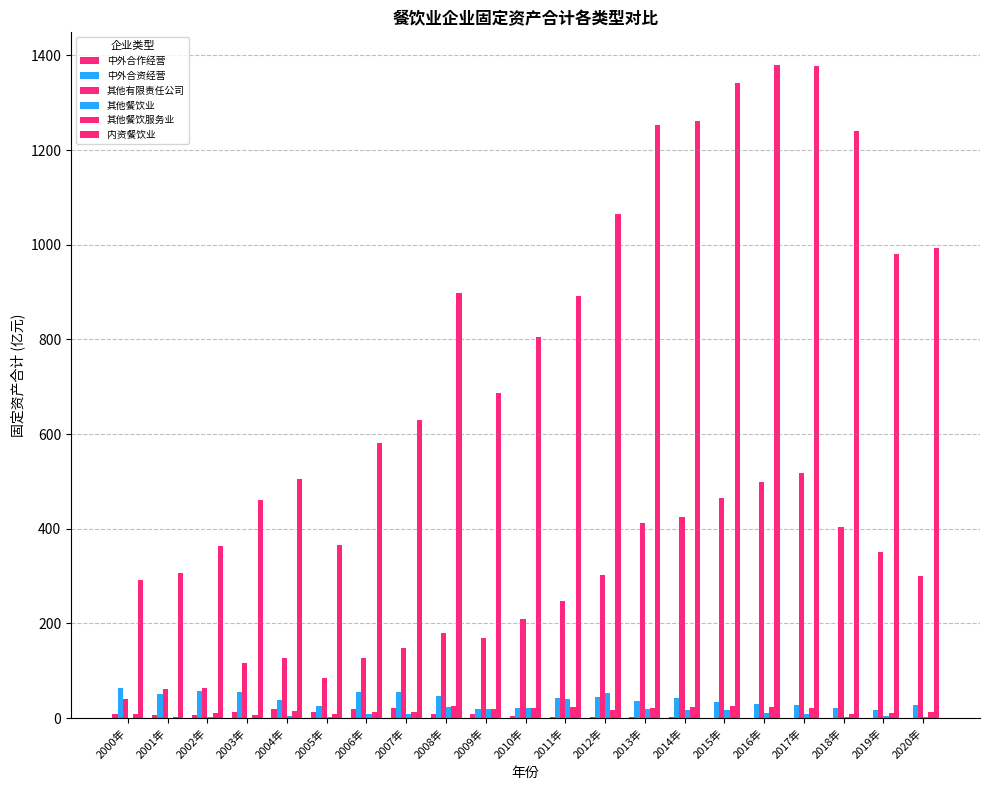

Count the number of categories in the chart.

21